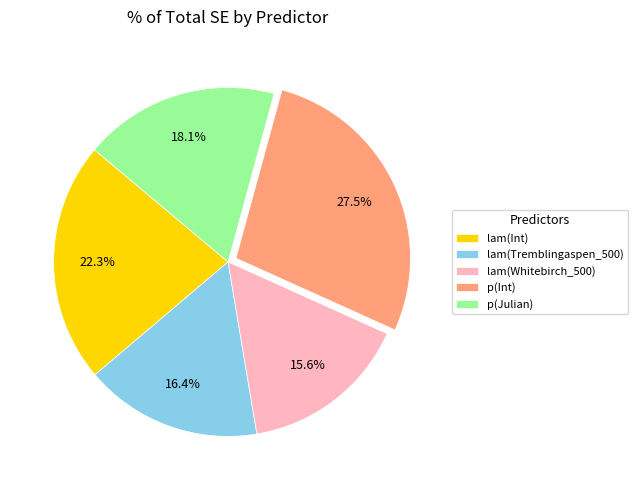

Is there any slice that represents more than half of the pie?

No